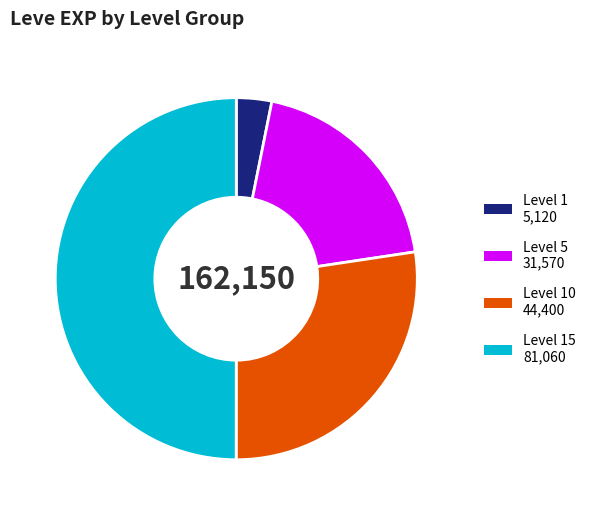

What is the smallest slice in the pie chart?

1